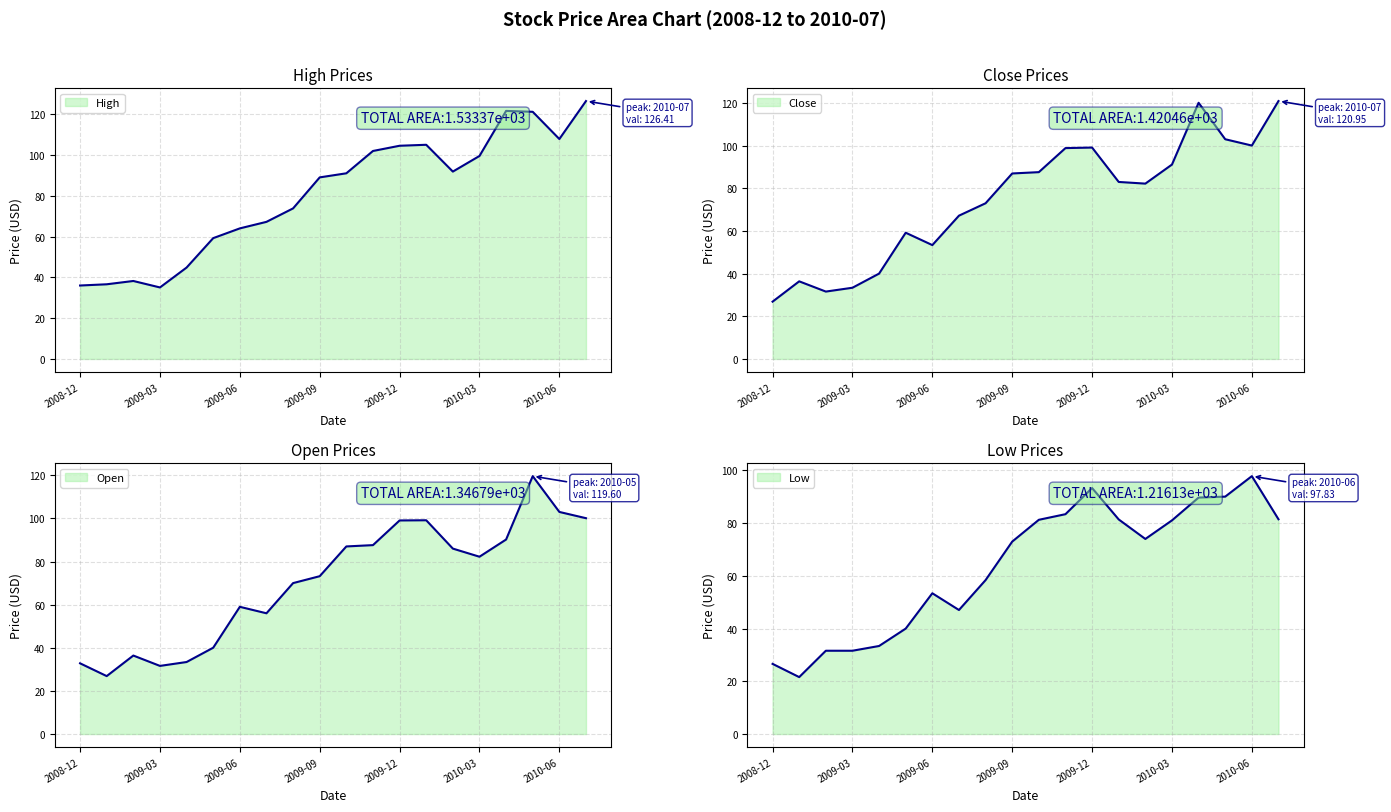

Rank the series by their maximum value, from lowest to highest.

Low, Open, Close, High